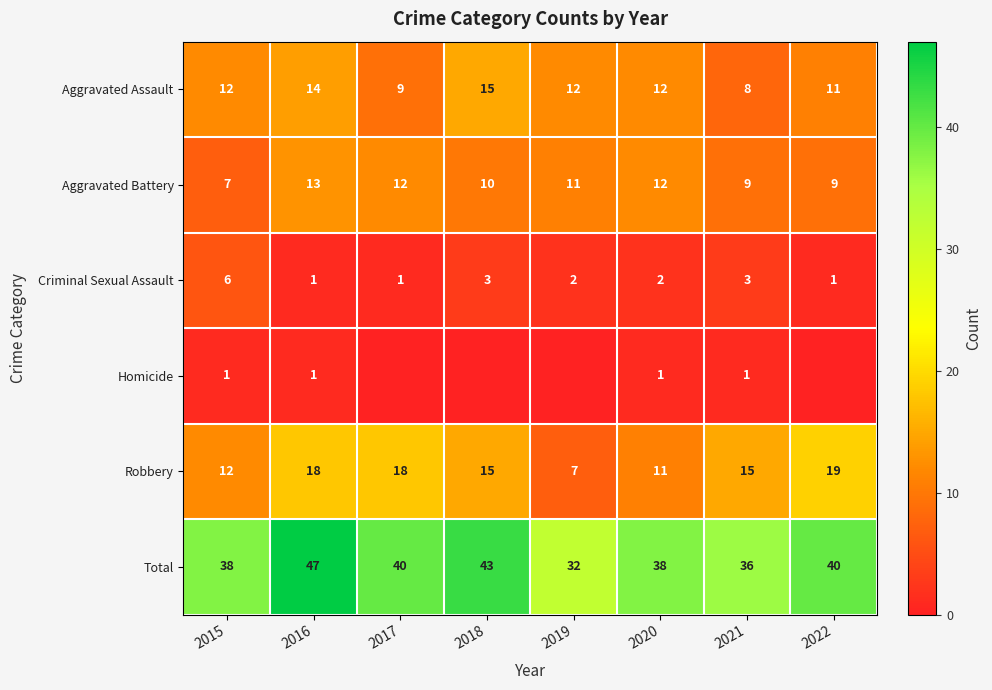

Is the value of Total at 2016 greater than the value of Homicide at 2020?

Yes